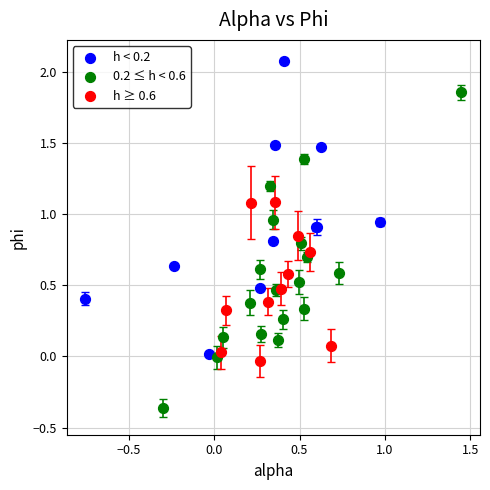

Which series reaches the maximum Y coordinate?

h < 0.2